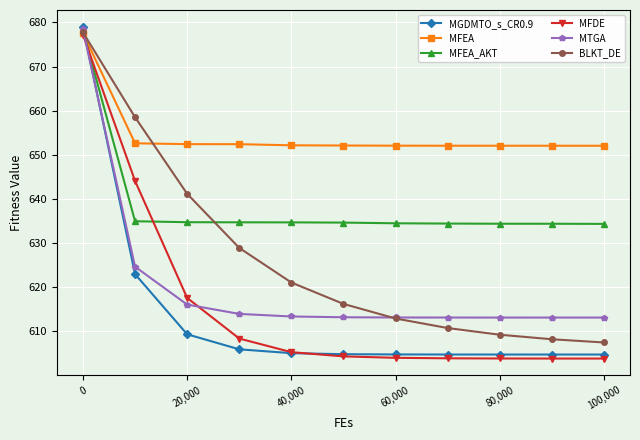

Which series has the largest total across all categories?

MFEA